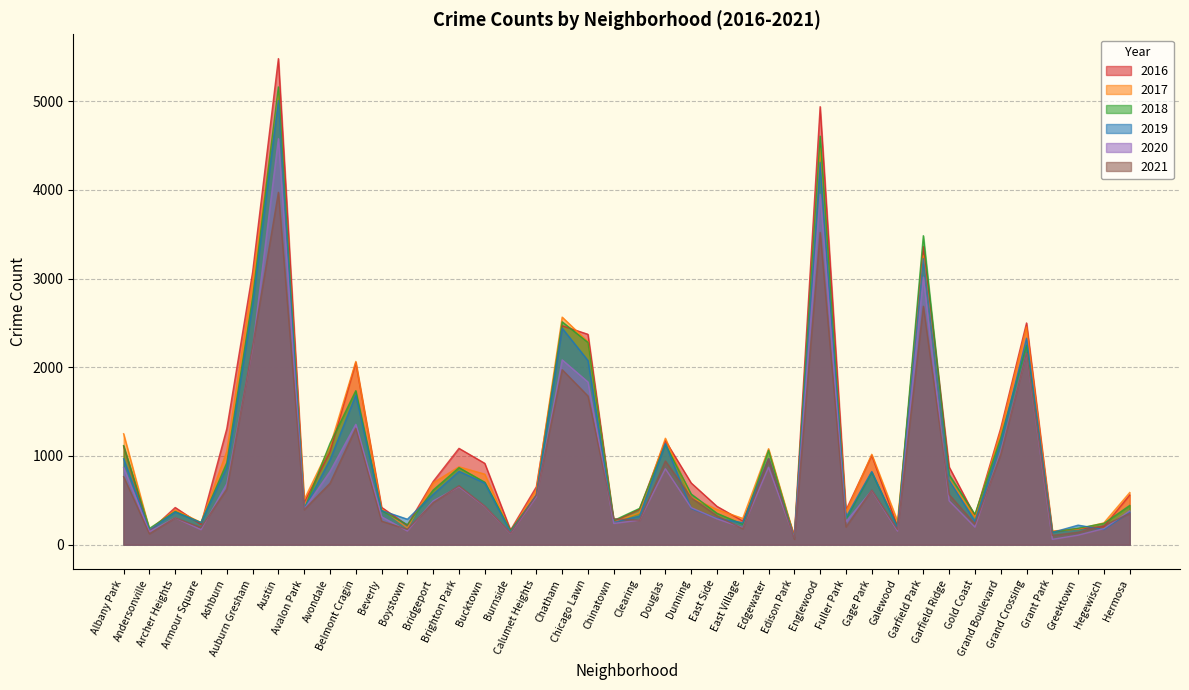

Reading right to left, list all the values displayed in this chart.

2017: 588	246	176	154	2456	1281	311	742	3257	265	1019	365	4472	87	1082	296	397	531	1200	360	253	2288	2566	620	145	795	878	697	188	404	2066	1107	509	5095	2973	1053	251	391	171	1251
2019: 365	171	220	138	2328	1153	261	728	3226	189	825	309	4310	76	972	248	297	407	1140	322	253	2076	2441	561	142	694	827	568	287	385	1687	957	405	5008	2701	872	249	368	166	968
2021: 351	217	140	104	2162	1019	233	565	2688	170	615	200	3521	62	969	180	325	530	944	275	293	1676	1973	559	130	435	664	474	173	265	1312	692	395	3973	2236	627	193	303	123	767
2018: 442	240	185	141	2250	1205	342	789	3484	201	816	289	4607	75	1064	230	354	571	1131	409	273	2281	2513	554	160	704	869	616	224	386	1736	1142	401	5162	2787	924	248	374	183	1117
2020: 382	181	107	60	2157	1052	198	494	3018	154	611	259	3952	75	873	191	291	418	856	276	239	1834	2084	538	126	431	654	493	154	315	1357	825	400	4578	2212	686	169	303	147	870
2016: 559	204	180	146	2500	1313	323	876	3361	205	1007	389	4939	103	965	267	432	696	1173	401	262	2372	2468	653	164	917	1086	713	219	421	2053	1046	475	5481	3071	1308	227	419	151	1110